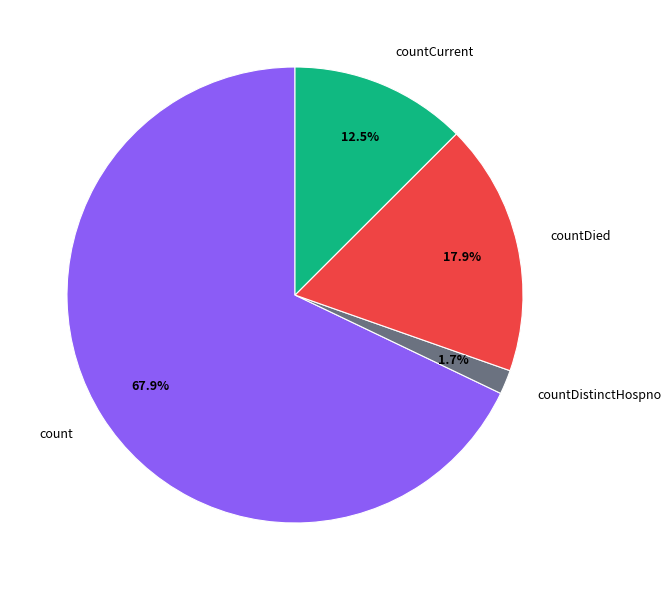

Which slice represents more than half of the pie?

count